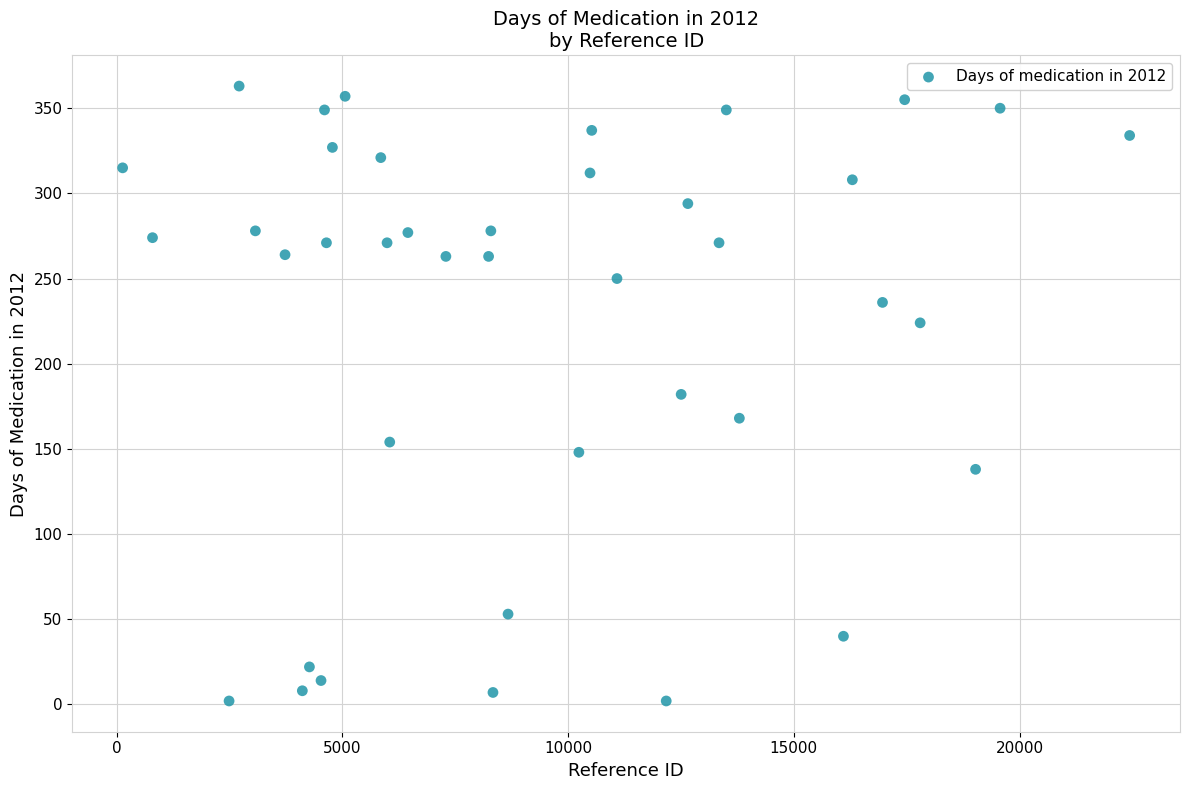

What is the range of X values (max minus min)?

22308